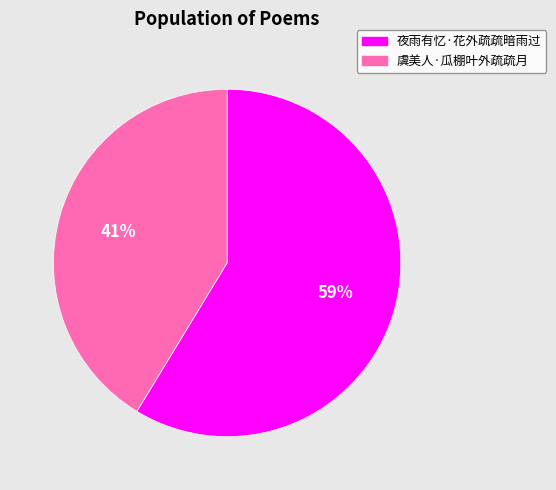

What percentage is the 虞美人·瓜棚叶外疏疏月 slice, to the nearest percent?

41%